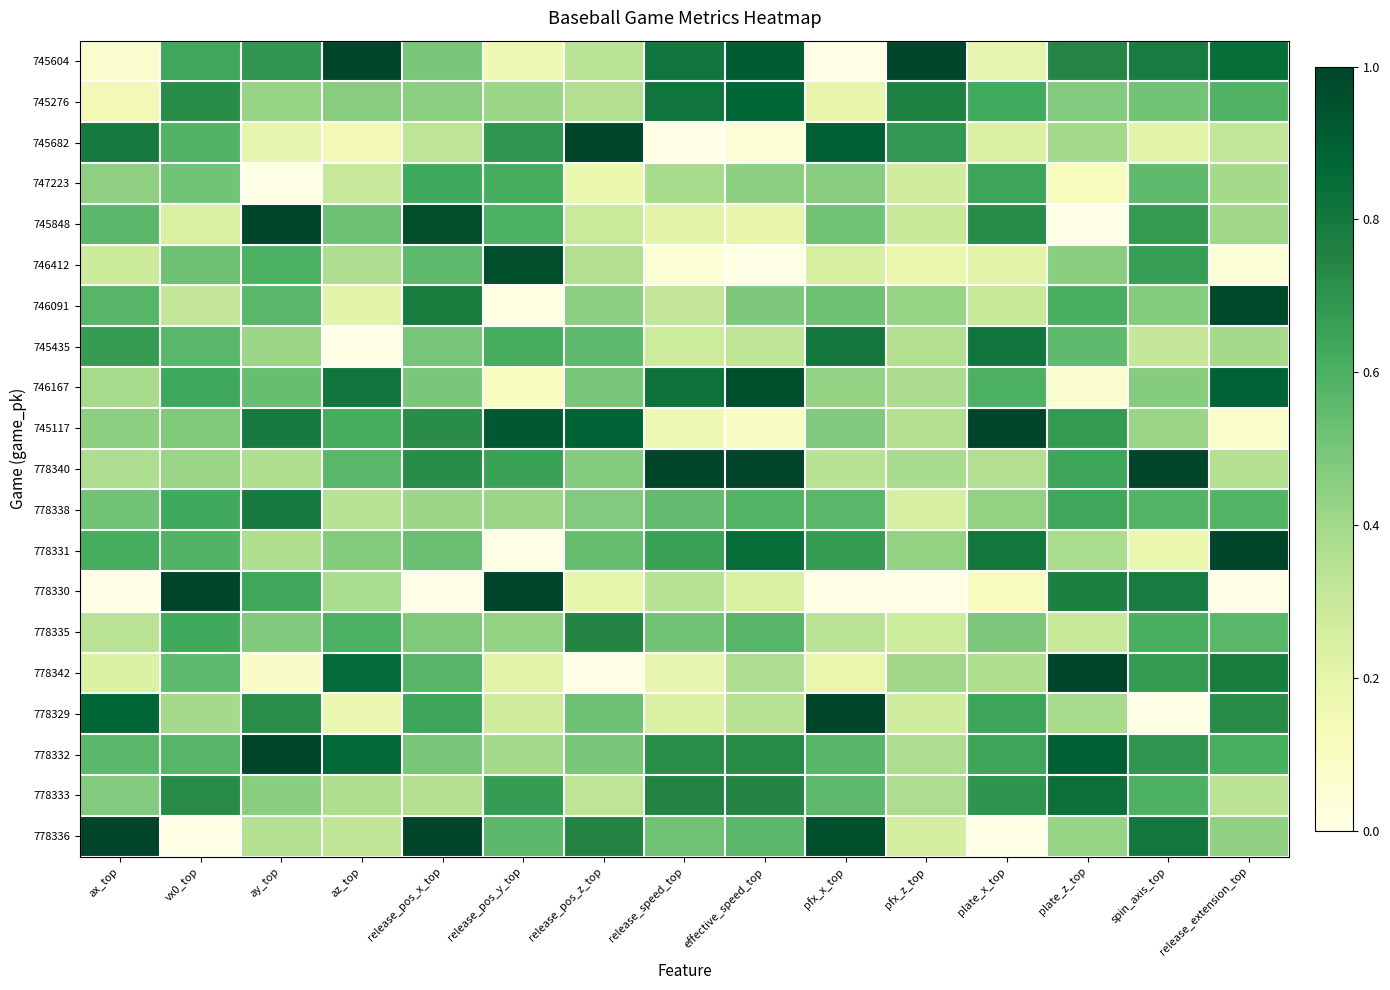

Which series changed the most between release_pos_x_top and release_pos_y_top?

778330